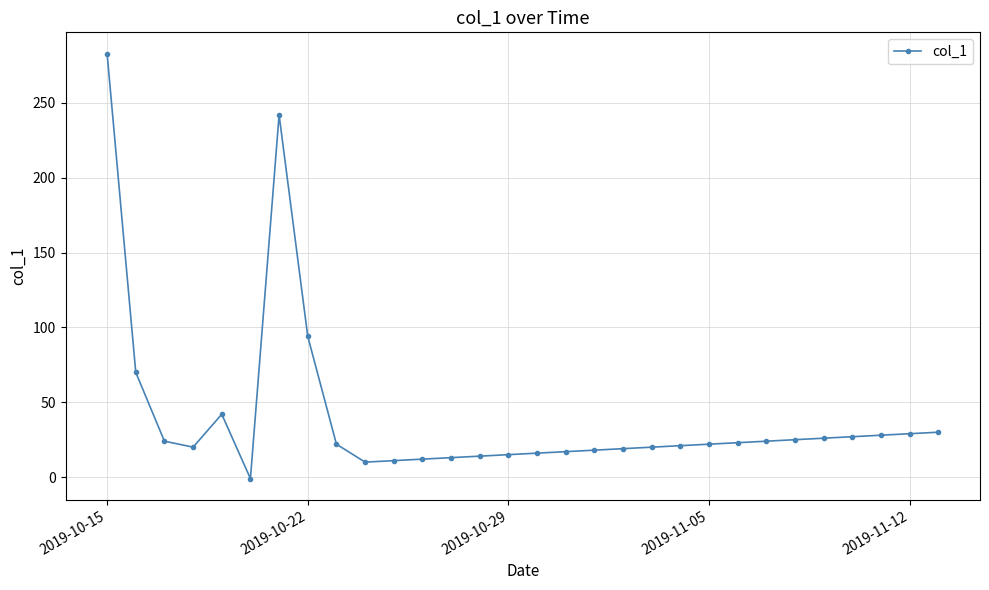

How many lines are shown in the chart?

1